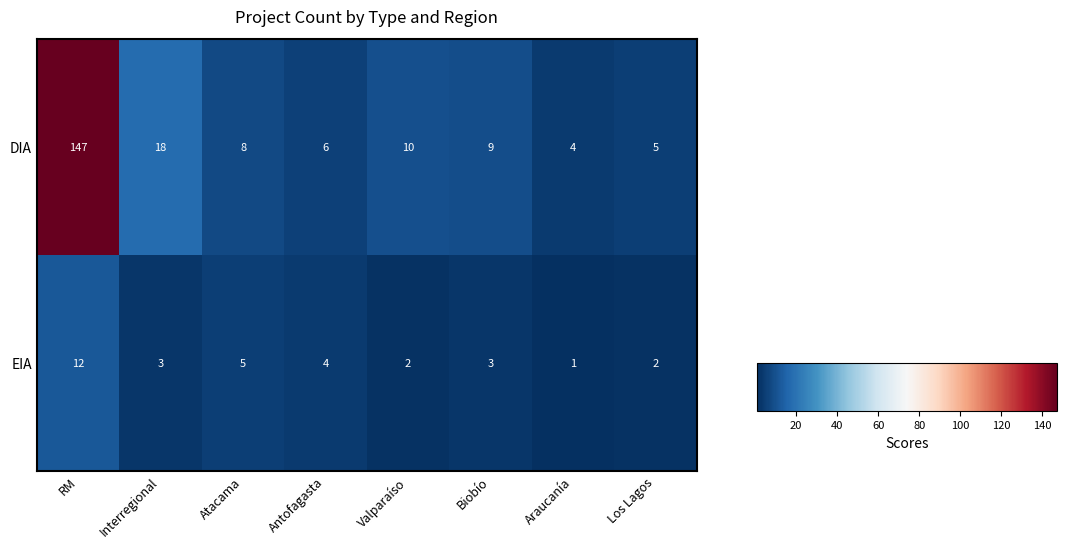

What is the difference between the second highest and minimum values in the DIA series?

14